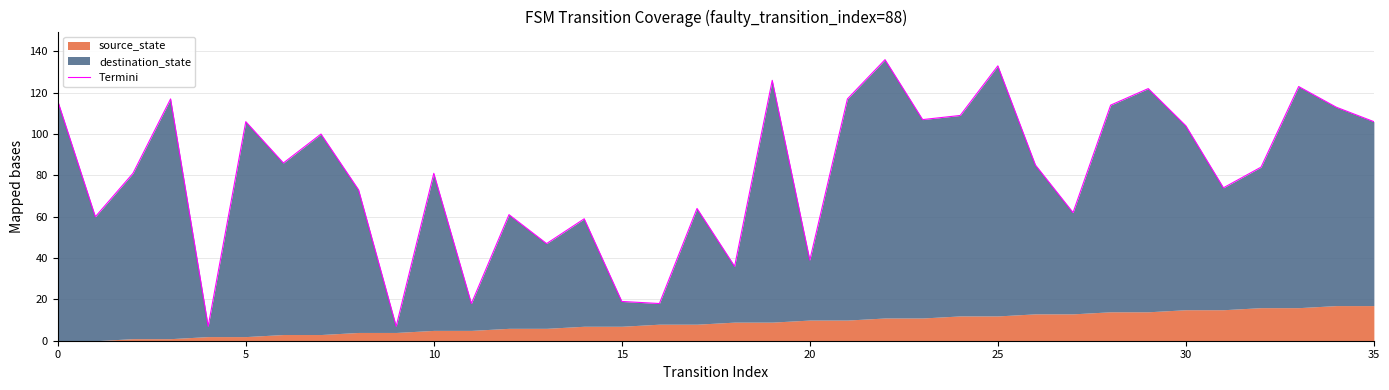

True or false: the data has more than 1 interior local peaks.

True